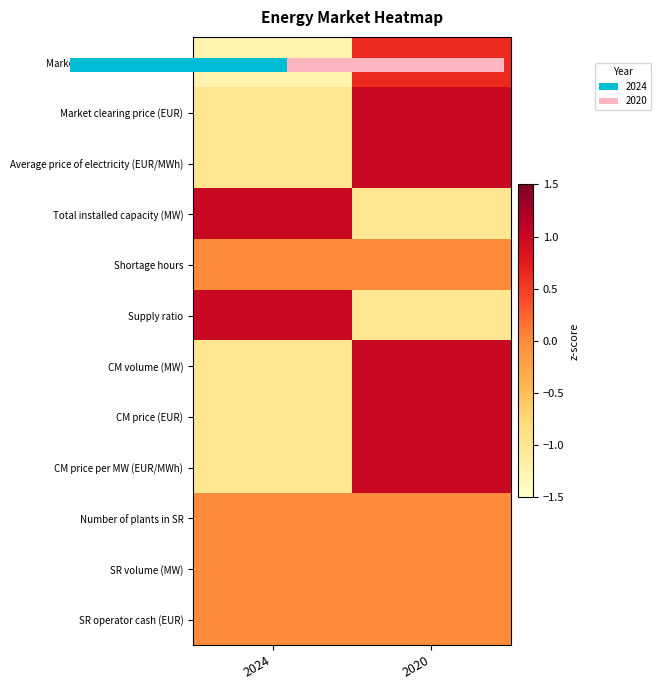

How many values in Total installed capacity (MW) are above zero?

1